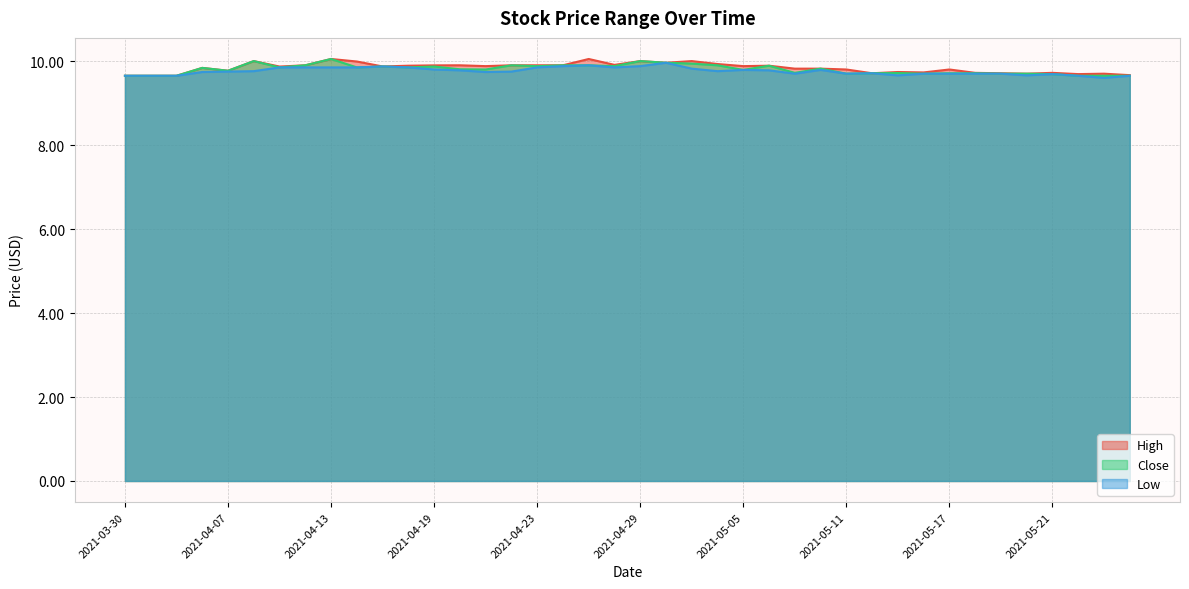

Reading left to right, what are all the values shown in this chart?

High: 2021-03-30=9.6	2021-03-31=9.6	2021-04-01=9.6	2021-04-06=9.8	2021-04-07=9.8	2021-04-08=10.0	2021-04-09=9.9	2021-04-12=9.9	2021-04-13=10.1	2021-04-14=10.0	2021-04-15=9.9	2021-04-16=9.9	2021-04-19=9.9	2021-04-20=9.9	2021-04-21=9.9	2021-04-22=9.9	2021-04-23=9.9	2021-04-26=9.9	2021-04-27=10.1	2021-04-28=9.9	2021-04-29=10.0	2021-04-30=10.0	2021-05-03=10.0	2021-05-04=9.9	2021-05-05=9.9	2021-05-06=9.9	2021-05-07=9.8	2021-05-10=9.8	2021-05-11=9.8	2021-05-12=9.7	2021-05-13=9.7	2021-05-14=9.7	2021-05-17=9.8	2021-05-18=9.7	2021-05-19=9.7	2021-05-20=9.7	2021-05-21=9.7	2021-05-24=9.7	2021-05-26=9.7	2021-05-27=9.7
Close: 2021-03-30=9.6	2021-03-31=9.6	2021-04-01=9.6	2021-04-06=9.8	2021-04-07=9.8	2021-04-08=10.0	2021-04-09=9.9	2021-04-12=9.9	2021-04-13=10.1	2021-04-14=9.9	2021-04-15=9.9	2021-04-16=9.9	2021-04-19=9.9	2021-04-20=9.8	2021-04-21=9.8	2021-04-22=9.9	2021-04-23=9.9	2021-04-26=9.9	2021-04-27=9.9	2021-04-28=9.9	2021-04-29=10.0	2021-04-30=10.0	2021-05-03=9.9	2021-05-04=9.9	2021-05-05=9.8	2021-05-06=9.9	2021-05-07=9.7	2021-05-10=9.8	2021-05-11=9.7	2021-05-12=9.7	2021-05-13=9.7	2021-05-14=9.7	2021-05-17=9.7	2021-05-18=9.7	2021-05-19=9.7	2021-05-20=9.7	2021-05-21=9.7	2021-05-24=9.6	2021-05-26=9.6	2021-05-27=9.6
Low: 2021-03-30=9.6	2021-03-31=9.6	2021-04-01=9.6	2021-04-06=9.7	2021-04-07=9.8	2021-04-08=9.8	2021-04-09=9.9	2021-04-12=9.9	2021-04-13=9.9	2021-04-14=9.9	2021-04-15=9.9	2021-04-16=9.9	2021-04-19=9.8	2021-04-20=9.8	2021-04-21=9.7	2021-04-22=9.8	2021-04-23=9.9	2021-04-26=9.9	2021-04-27=9.9	2021-04-28=9.9	2021-04-29=9.9	2021-04-30=10.0	2021-05-03=9.8	2021-05-04=9.8	2021-05-05=9.8	2021-05-06=9.8	2021-05-07=9.7	2021-05-10=9.8	2021-05-11=9.7	2021-05-12=9.7	2021-05-13=9.7	2021-05-14=9.7	2021-05-17=9.7	2021-05-18=9.7	2021-05-19=9.7	2021-05-20=9.7	2021-05-21=9.7	2021-05-24=9.6	2021-05-26=9.6	2021-05-27=9.6